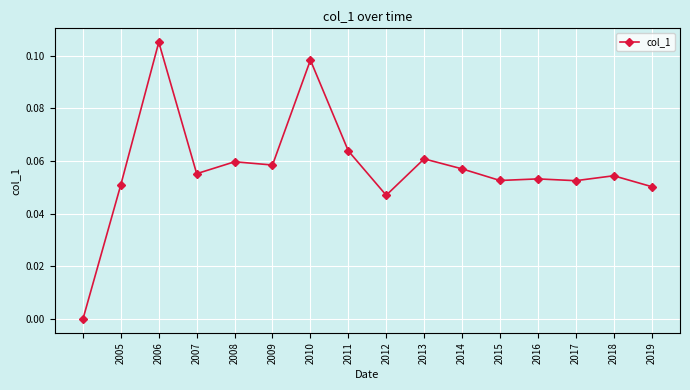

True or false: the data has more than 1 interior local peaks.

True